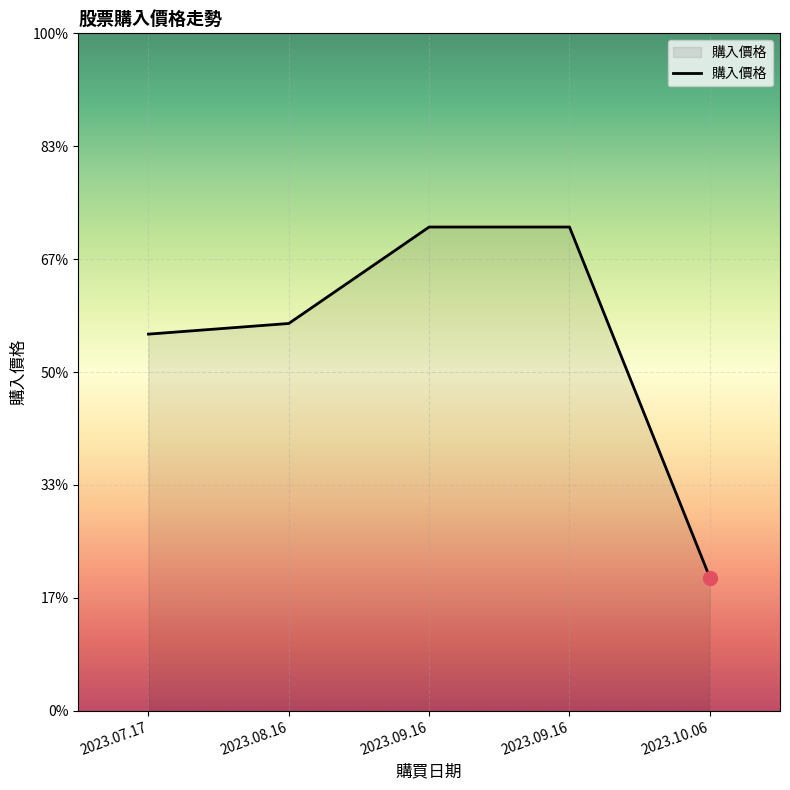

How many data points are less than 3071?

2